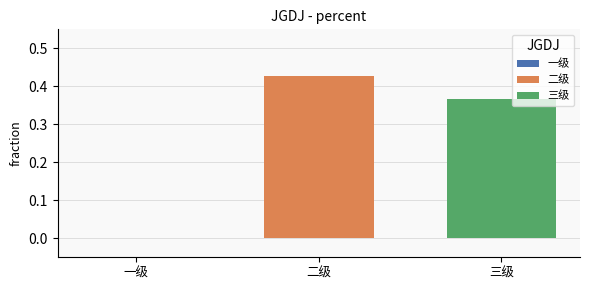

Are the bars grouped side by side (vs. stacked)?

Yes